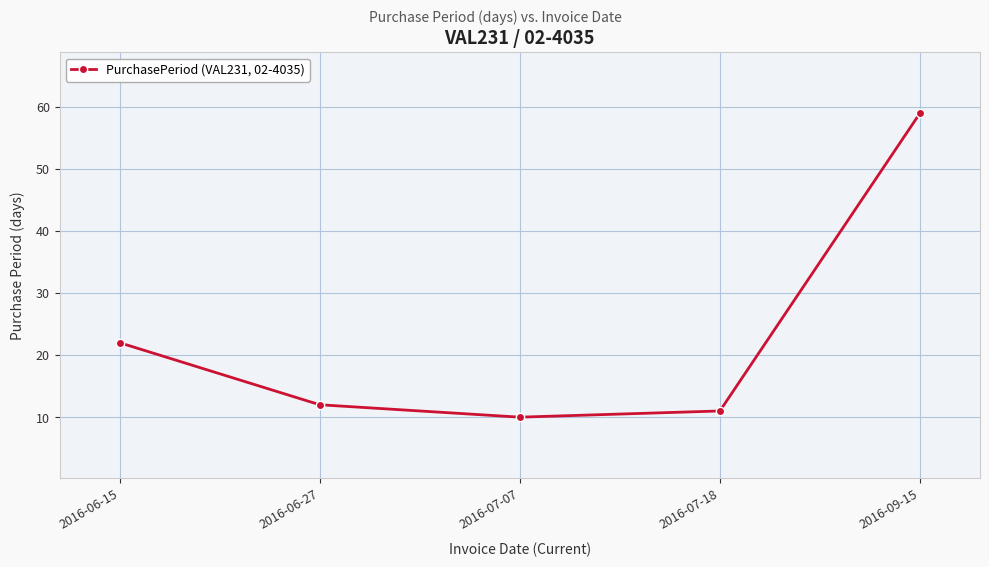

What is the sum of the values at 2016-09-15 and 2016-07-07?

69